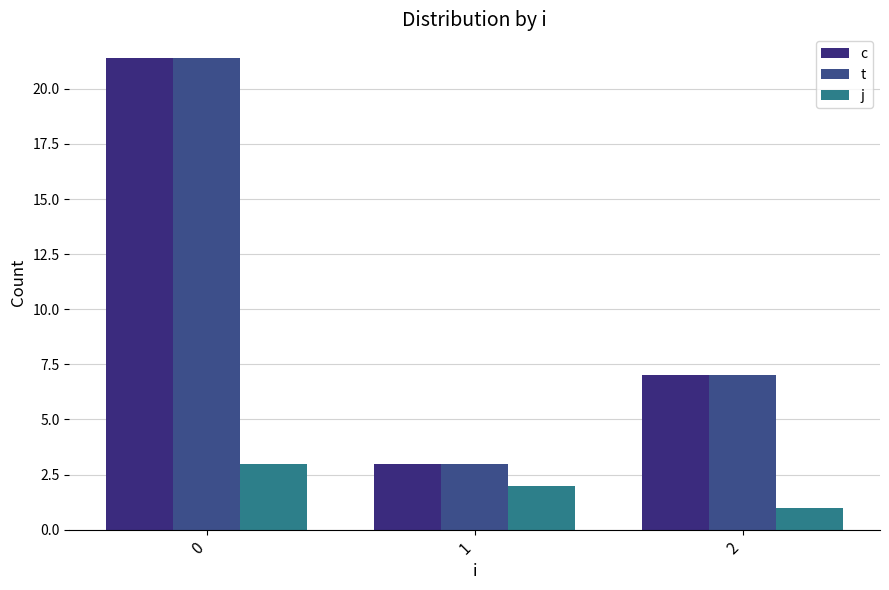

Reading right to left, extract all data points from this chart.

c: 2=7.0	1=3.0	0=21.4
t: 2=7.0	1=3.0	0=21.4
j: 2=1.0	1=2.0	0=3.0